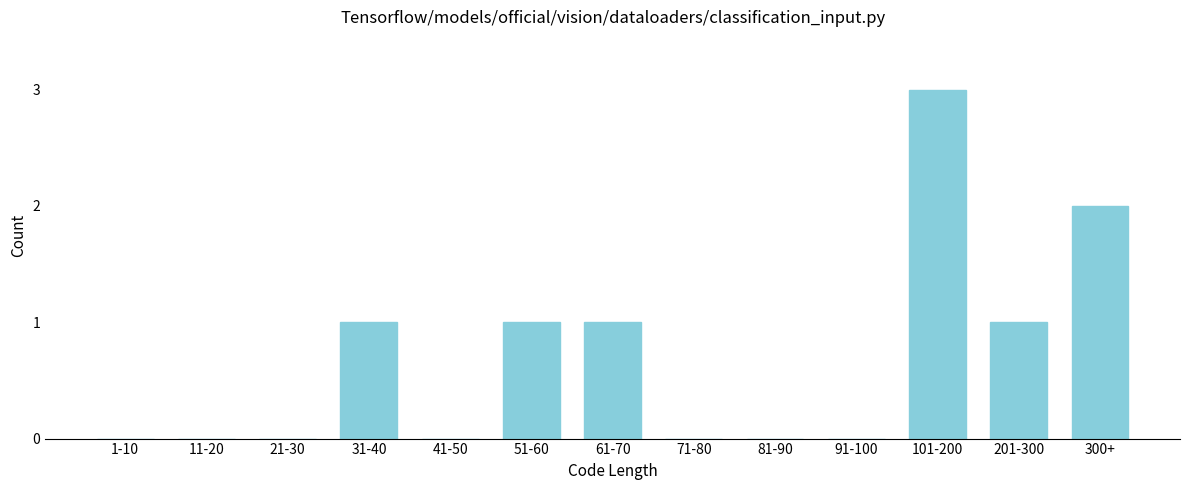

Reading right to left, list all the values displayed in this chart.

300+=2	201-300=1	101-200=3	91-100=0	81-90=0	71-80=0	61-70=1	51-60=1	41-50=0	31-40=1	21-30=0	11-20=0	1-10=0